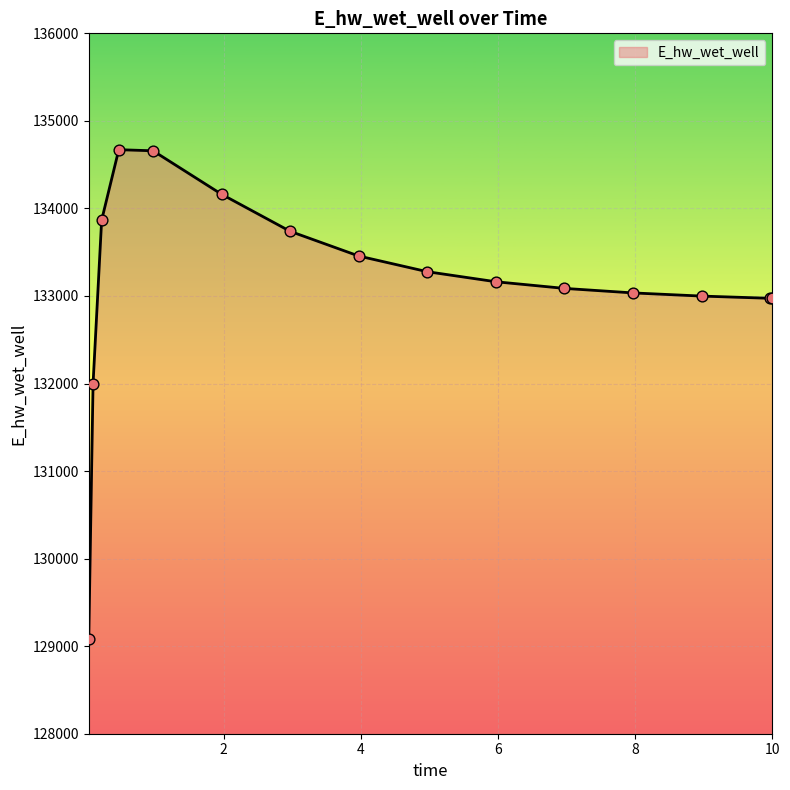

What is the greatest value displayed?

134671.1